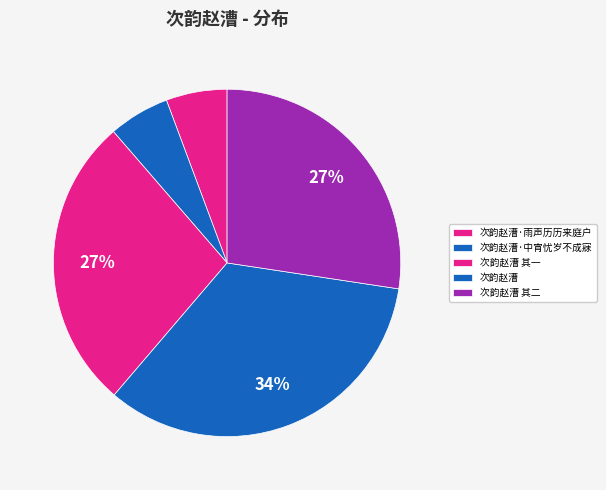

Which slice is the largest?

次韵赵漕